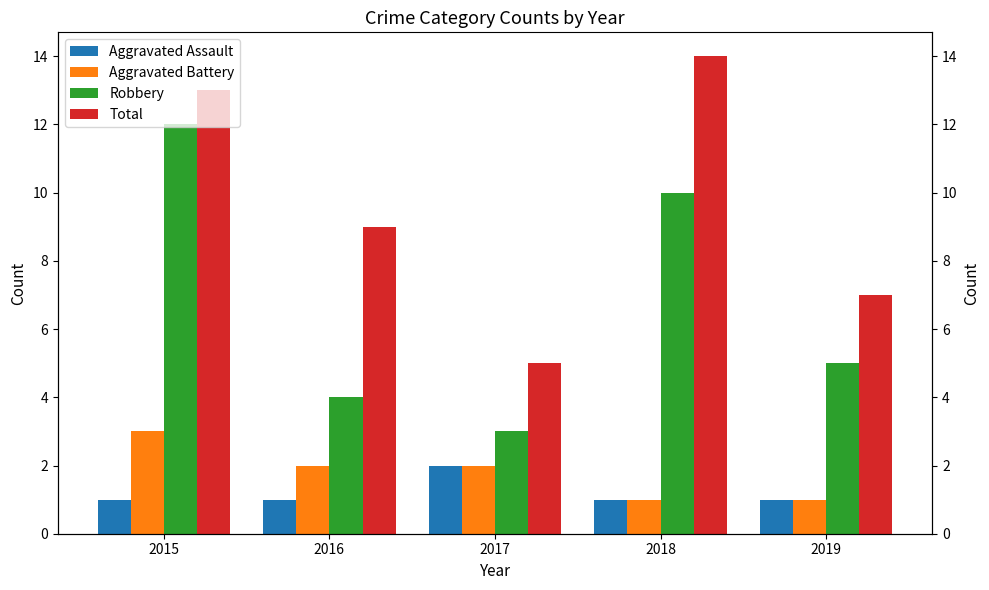

Read the Robbery value at 2017.

3